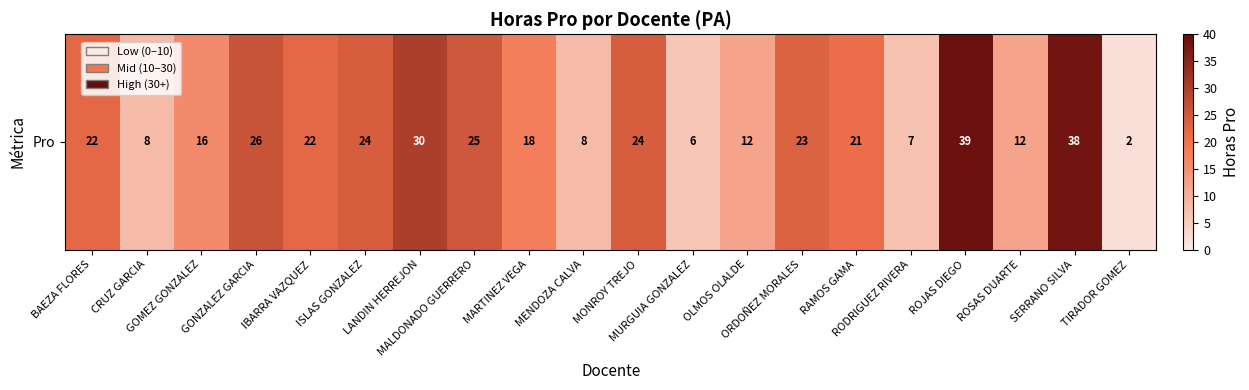

What is the maximum value shown in the chart?

39